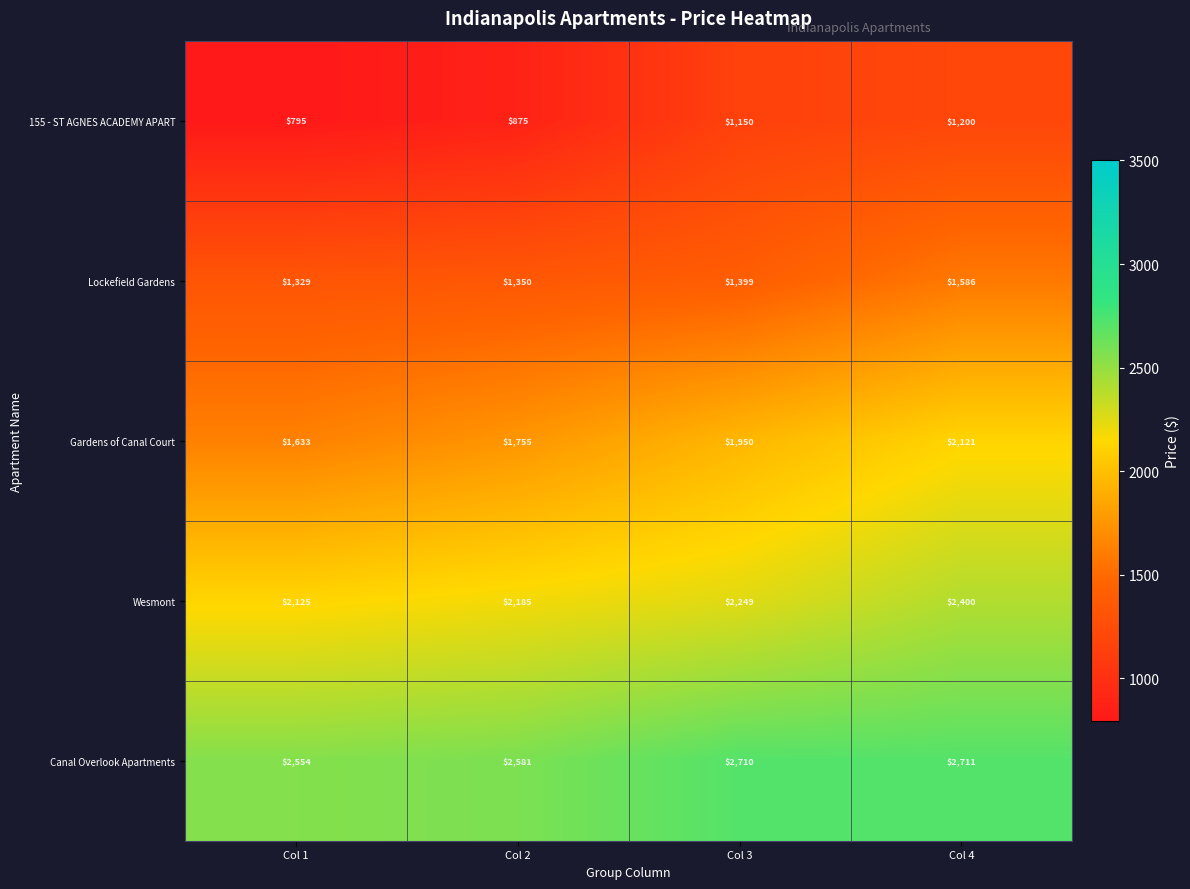

What is the difference between the highest and lowest values at Col 2?

1706